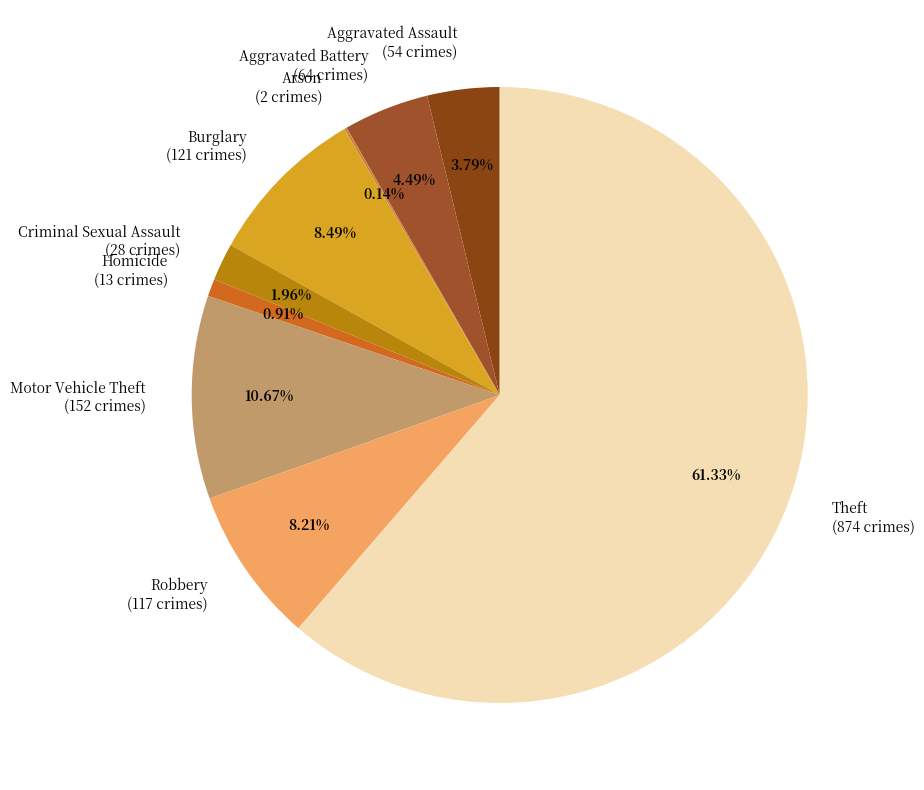

What portion of the pie excludes Theft?

38.7%